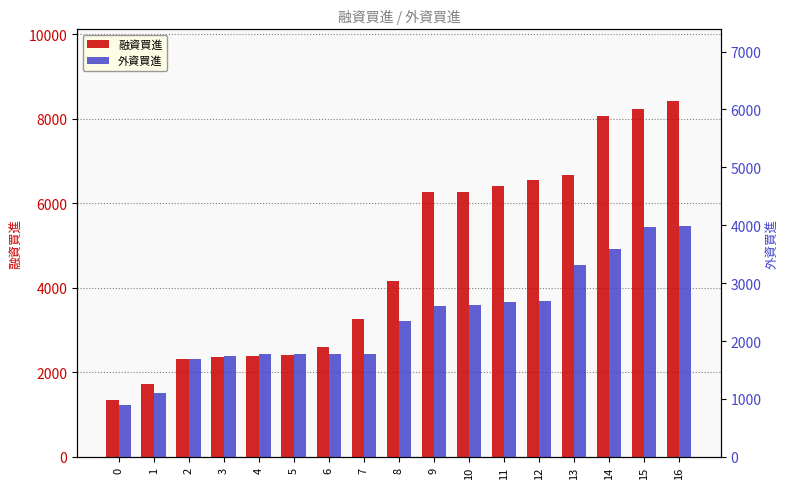

Read the 融資買進 value at 14.

8081